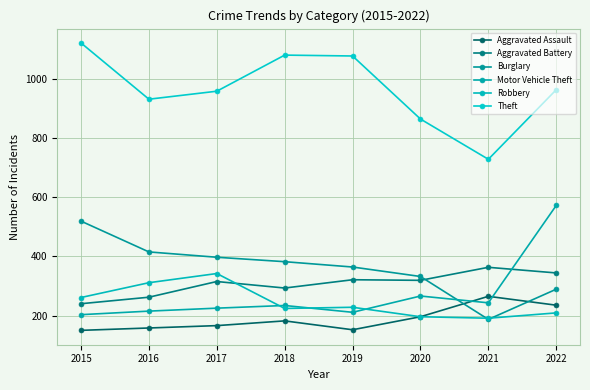

Is this an area chart (filled region under the line)?

No